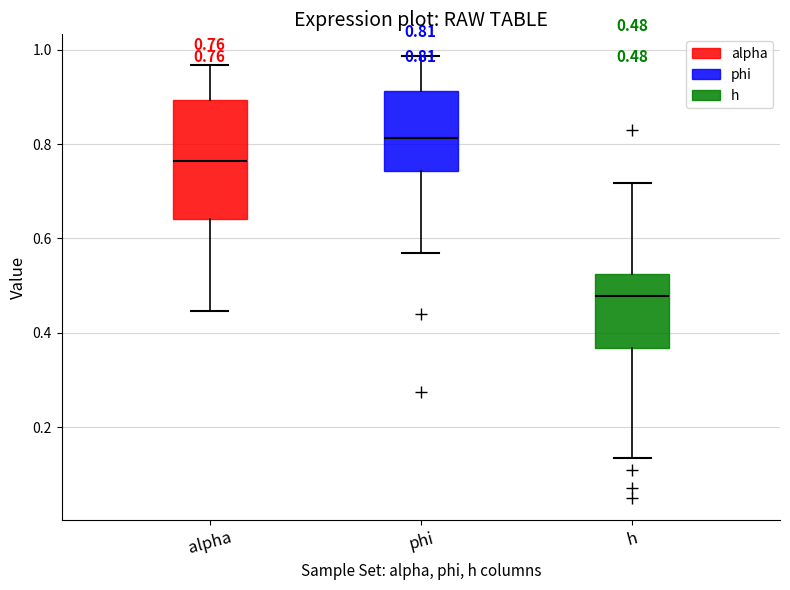

Which box is the tallest, from its lower edge to its upper edge?

alpha